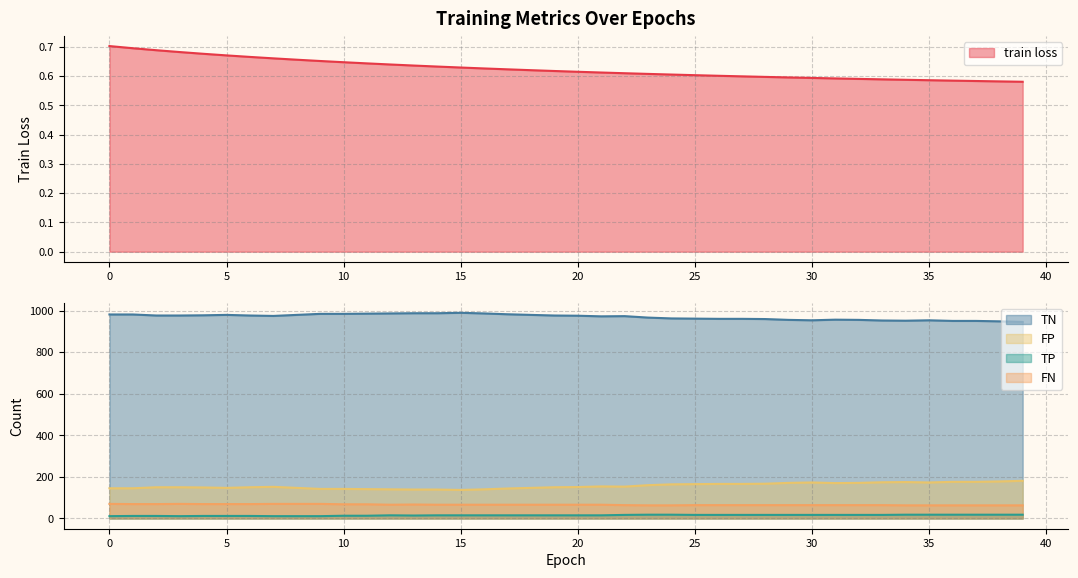

What is the value of the TN point at the 15th from the left?

987.0